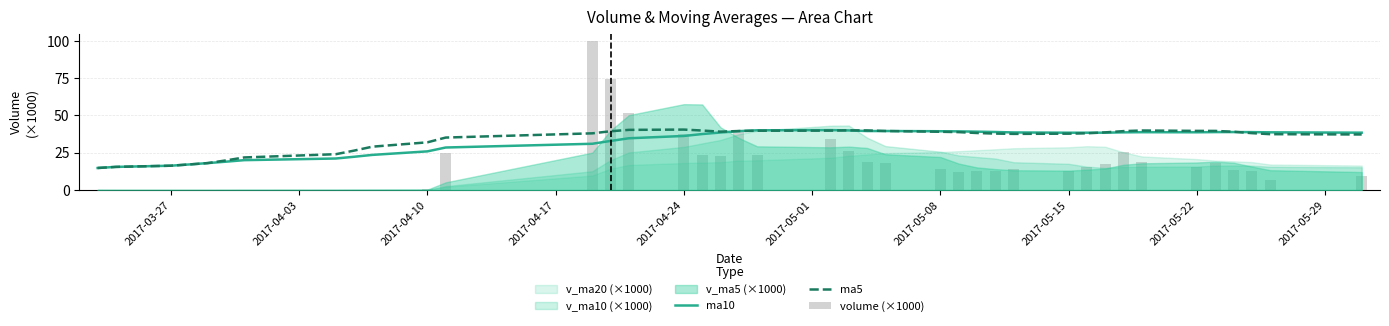

Which series has the largest range (max minus min)?

volume (×1000)